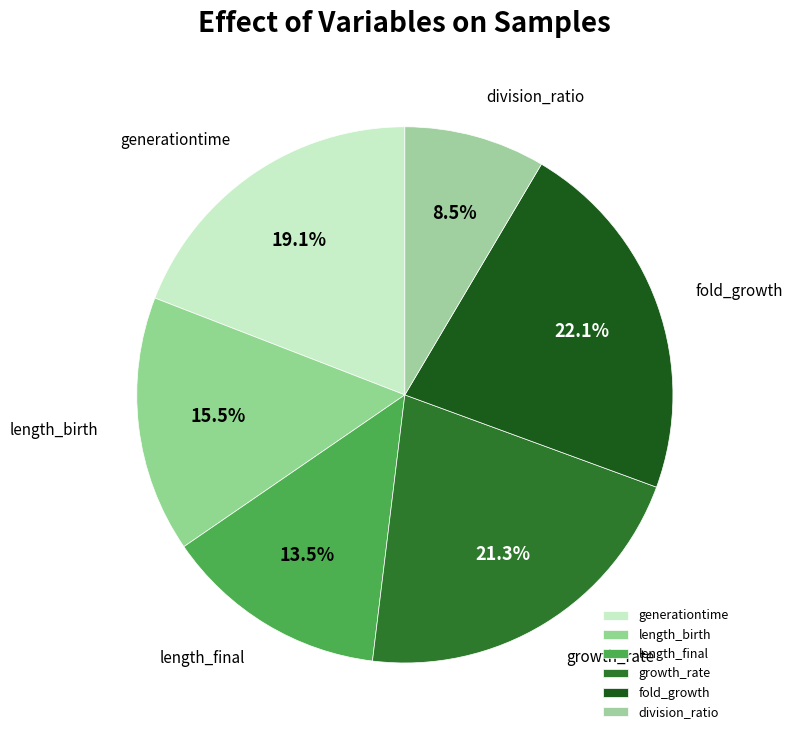

To the nearest percent, what percentage of the pie is fold_growth?

22%